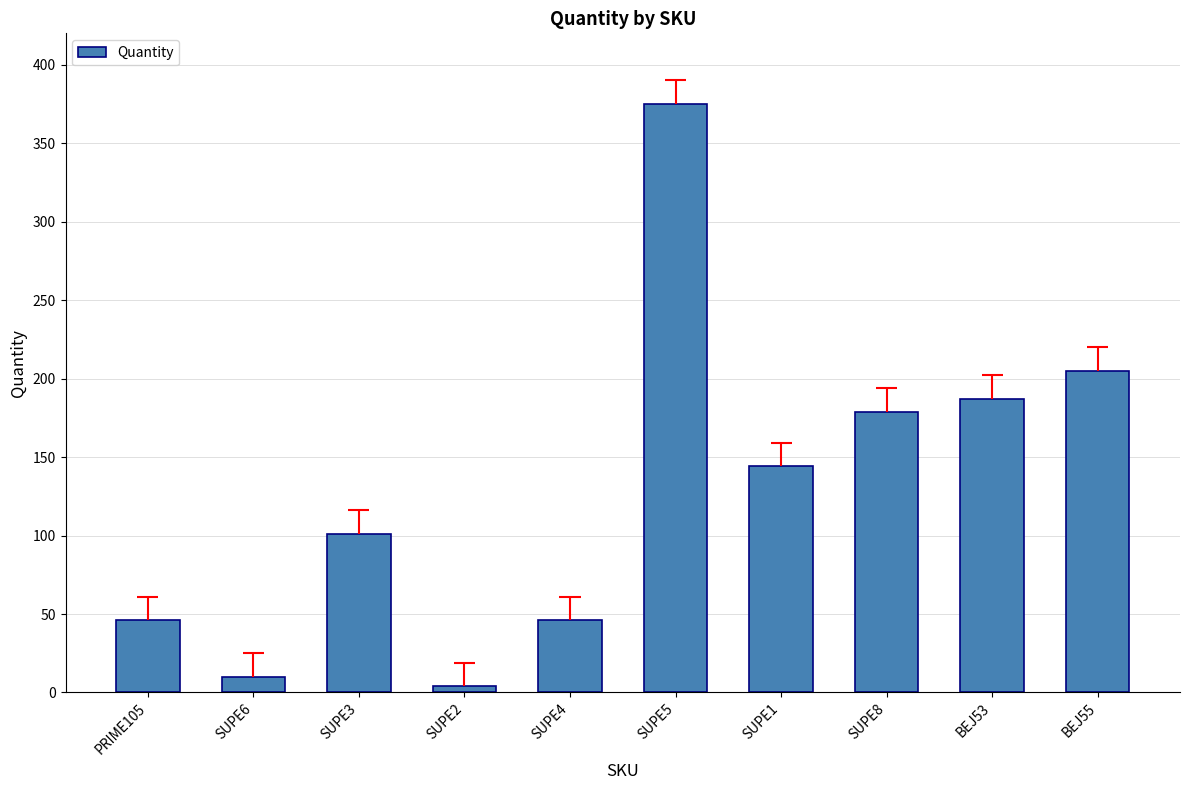

What is the difference between the values at SUPE8 and SUPE1?

35